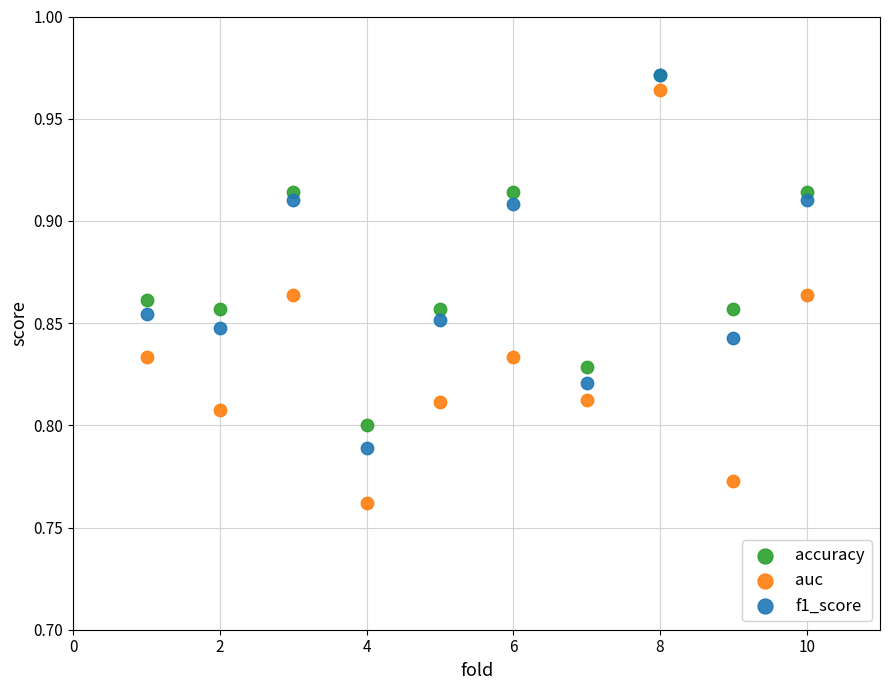

Which series has the widest spread of Y values?

auc